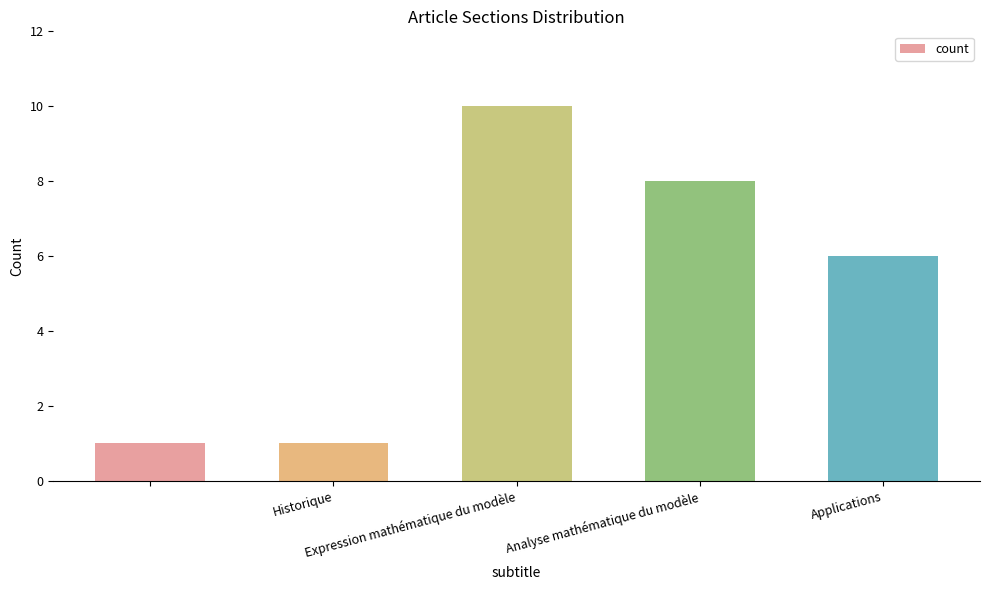

What is the average value?

5